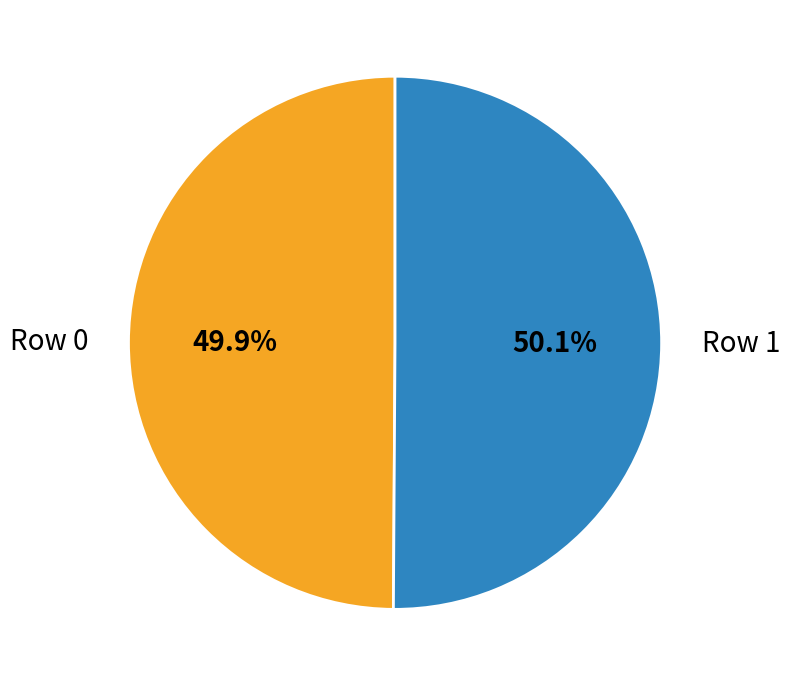

What percentage is the Row 0 slice, to the nearest percent?

50%